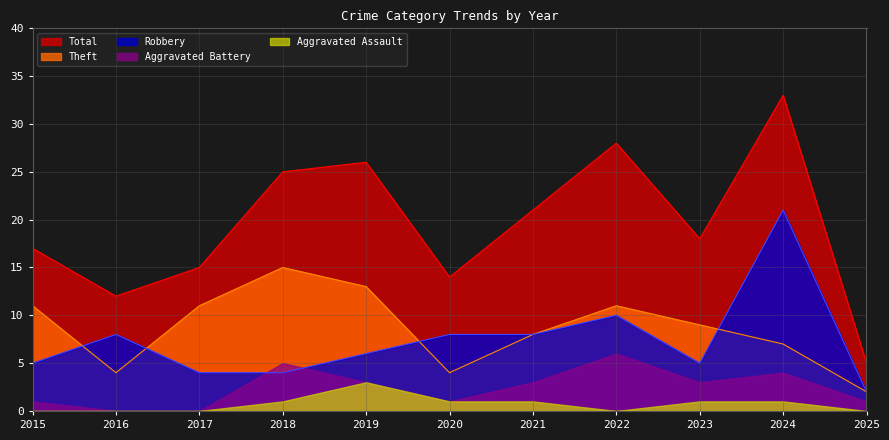

At which label is Total closest to 19?

2023